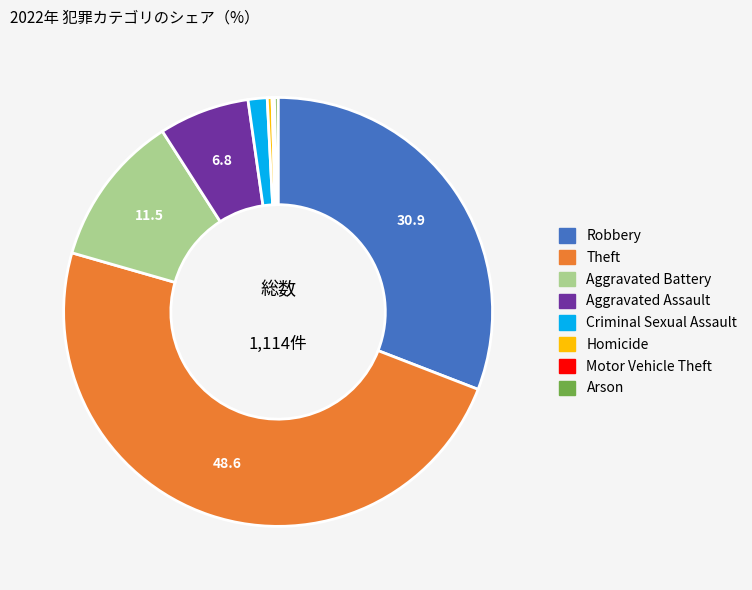

Which slice is the largest?

Theft